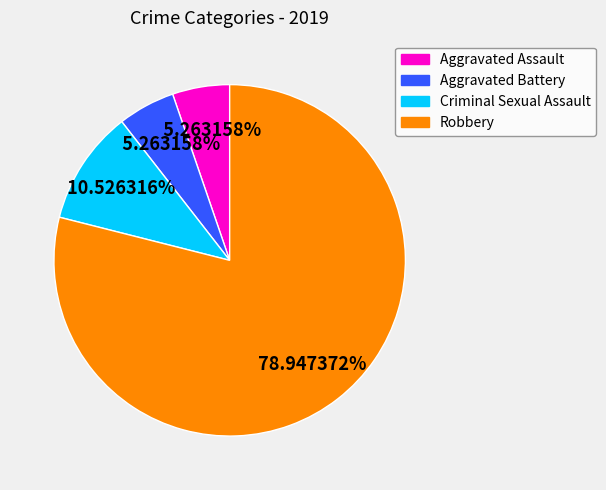

To the nearest percent, what percentage of the pie is Aggravated Battery?

5%